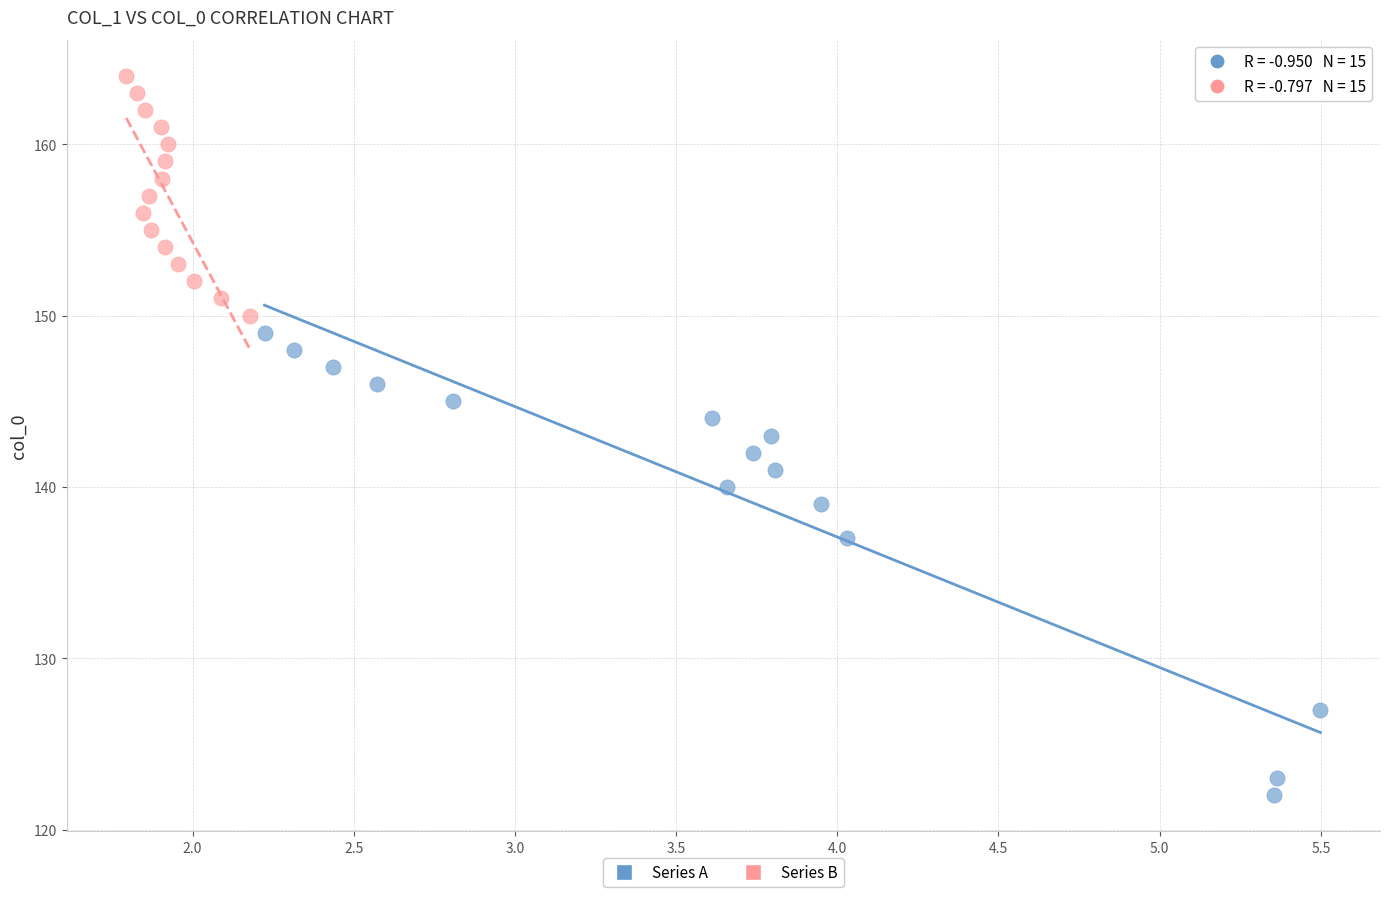

Which series has the widest spread of Y values?

Series A